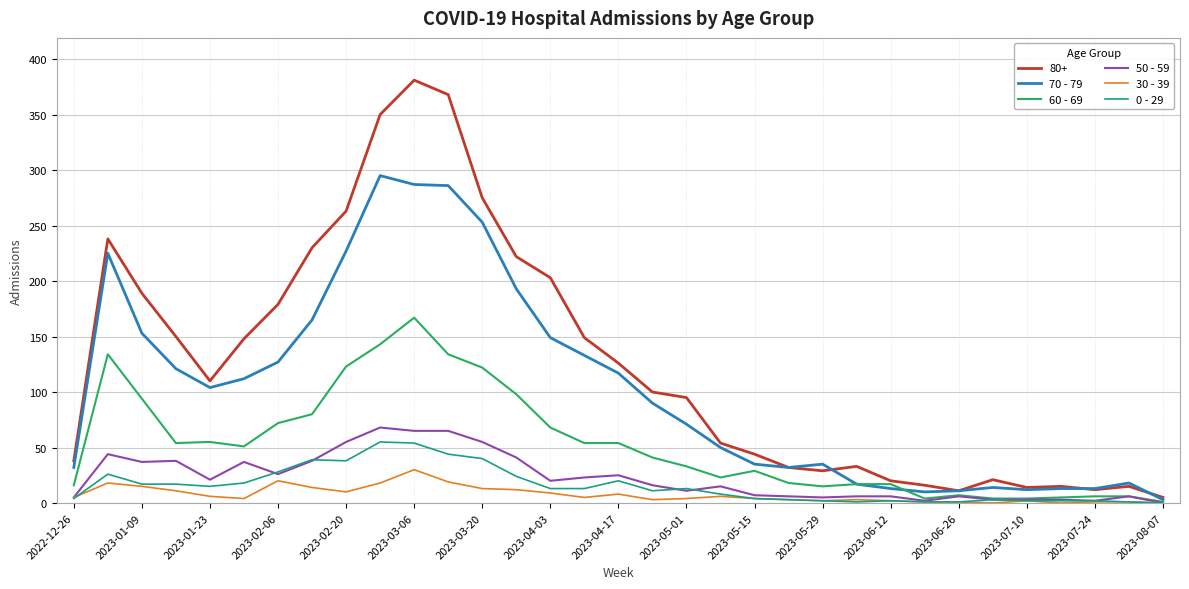

Which series has the largest total across all categories?

80+